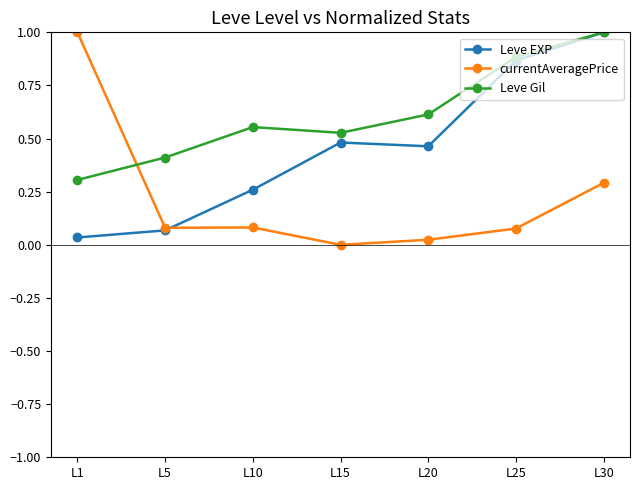

At which category is the sum across all series the highest?

L30